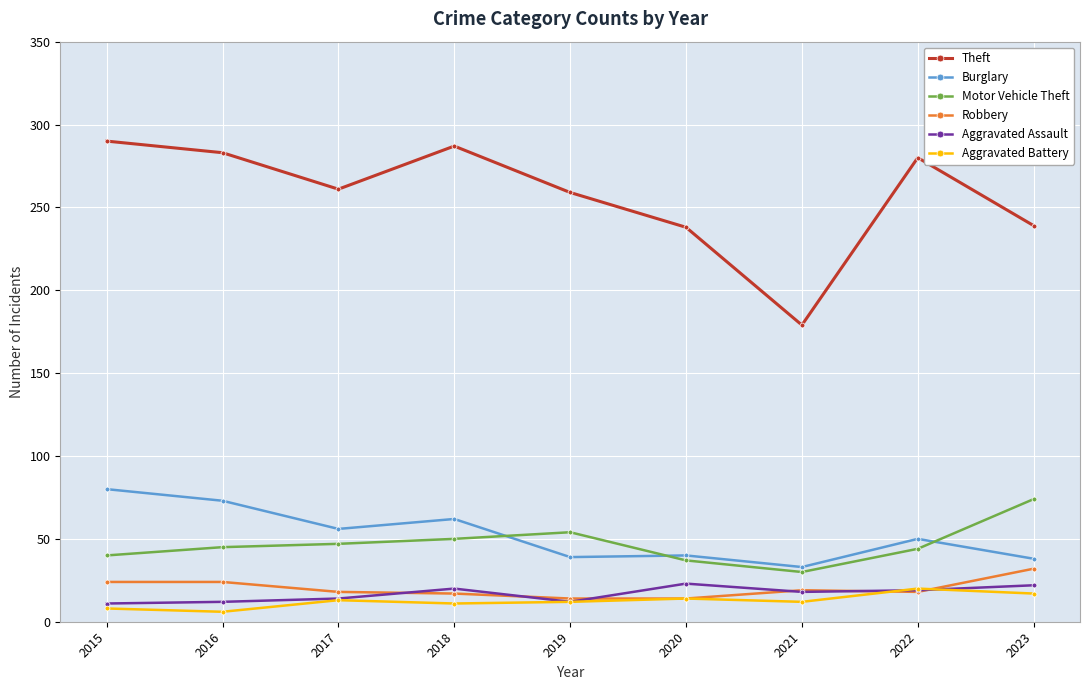

Which series has the largest range (max minus min)?

Theft